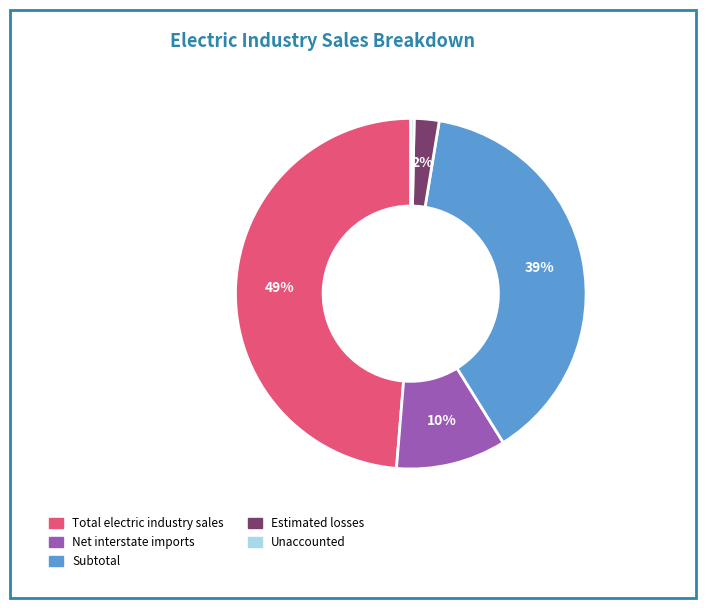

To the nearest percent, what is the average slice percentage?

20%